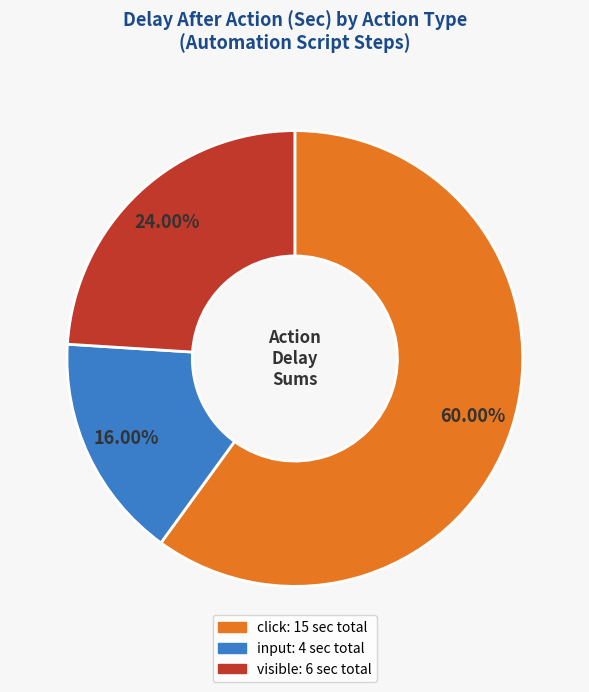

Which category has the smallest portion of the pie?

input